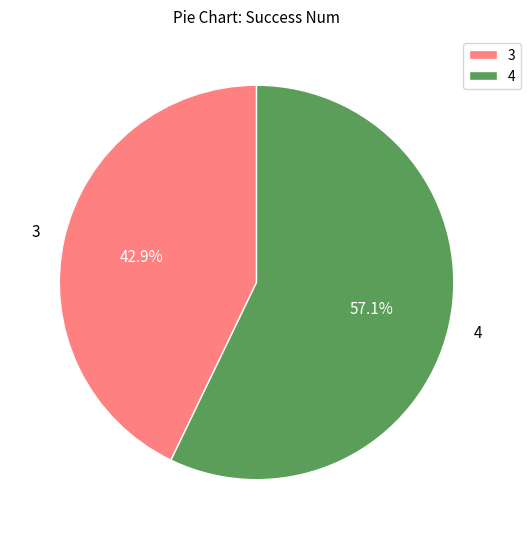

Does any single category account for the majority?

Yes